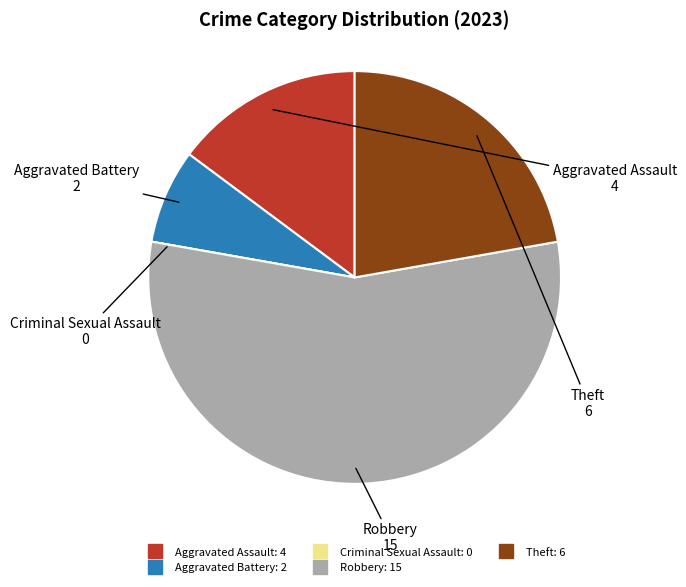

Does Robbery account for over 50% of the chart?

Yes